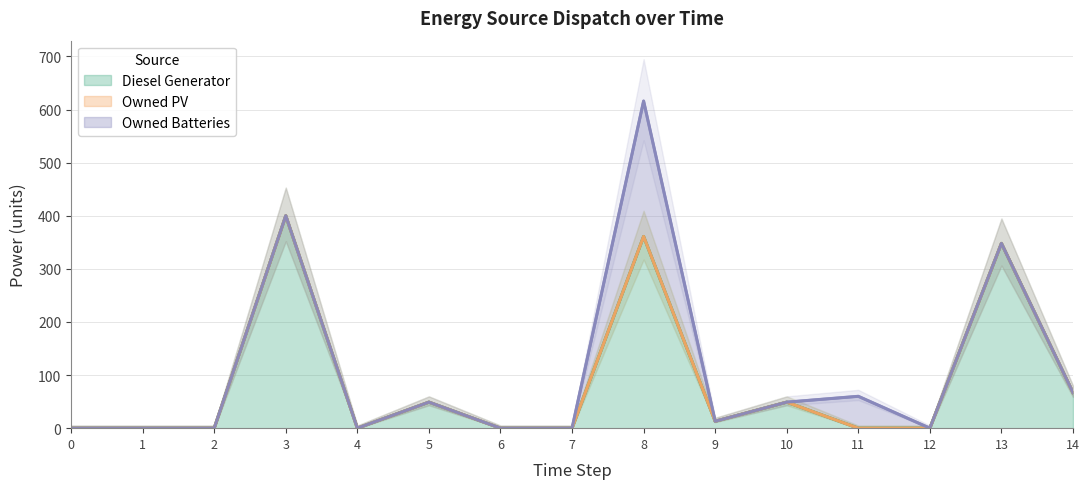

Is it true that Owned Batteries equals 0 at 12?

True